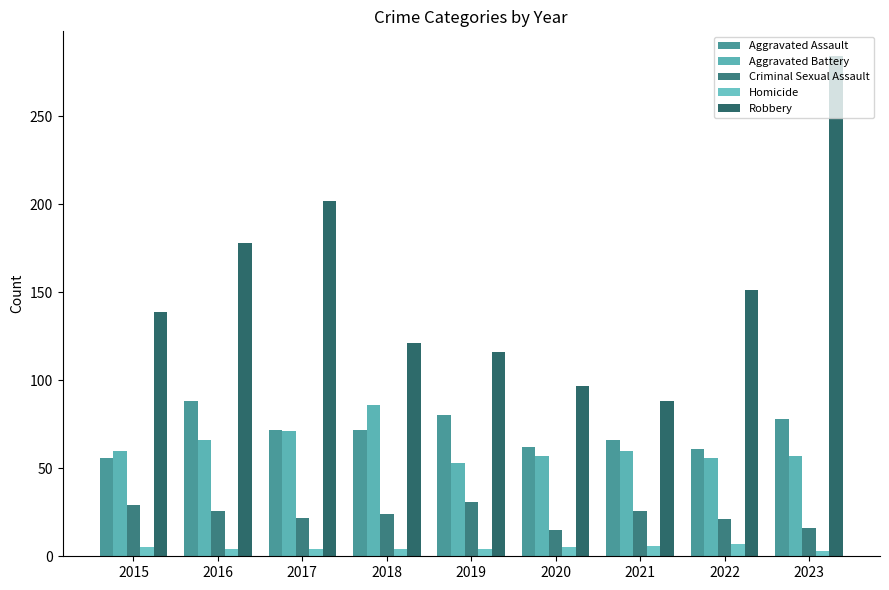

Is it true that Criminal Sexual Assault equals 6 at 2023?

False